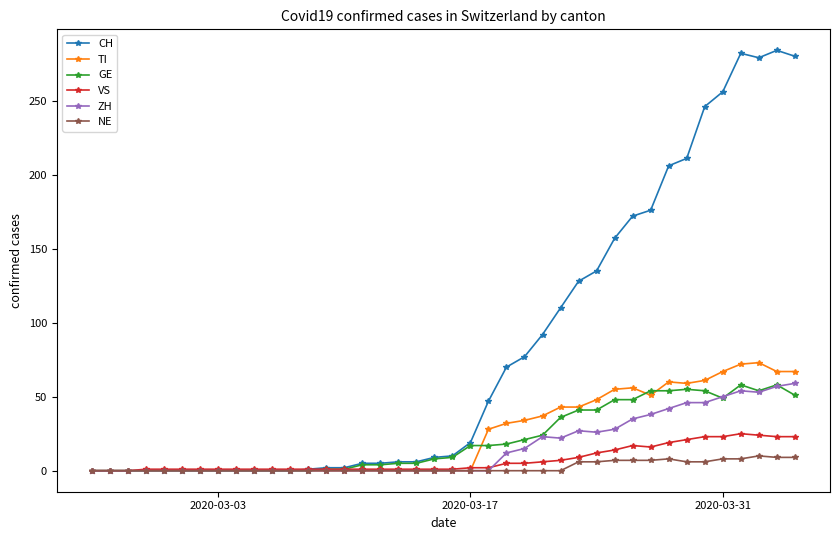

Which series has the widest spread of values?

CH